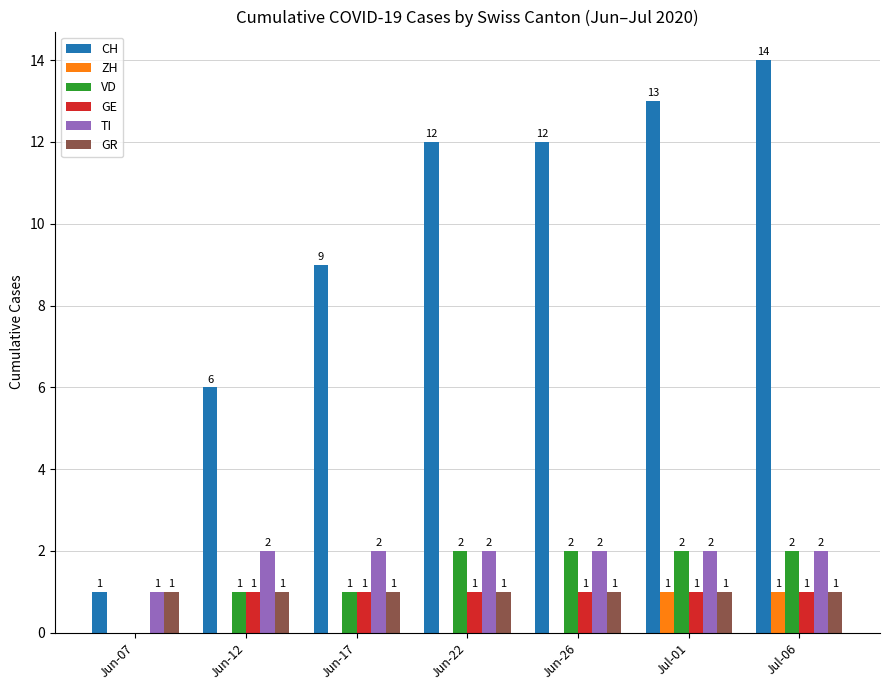

What is the average value of the CH series?

10